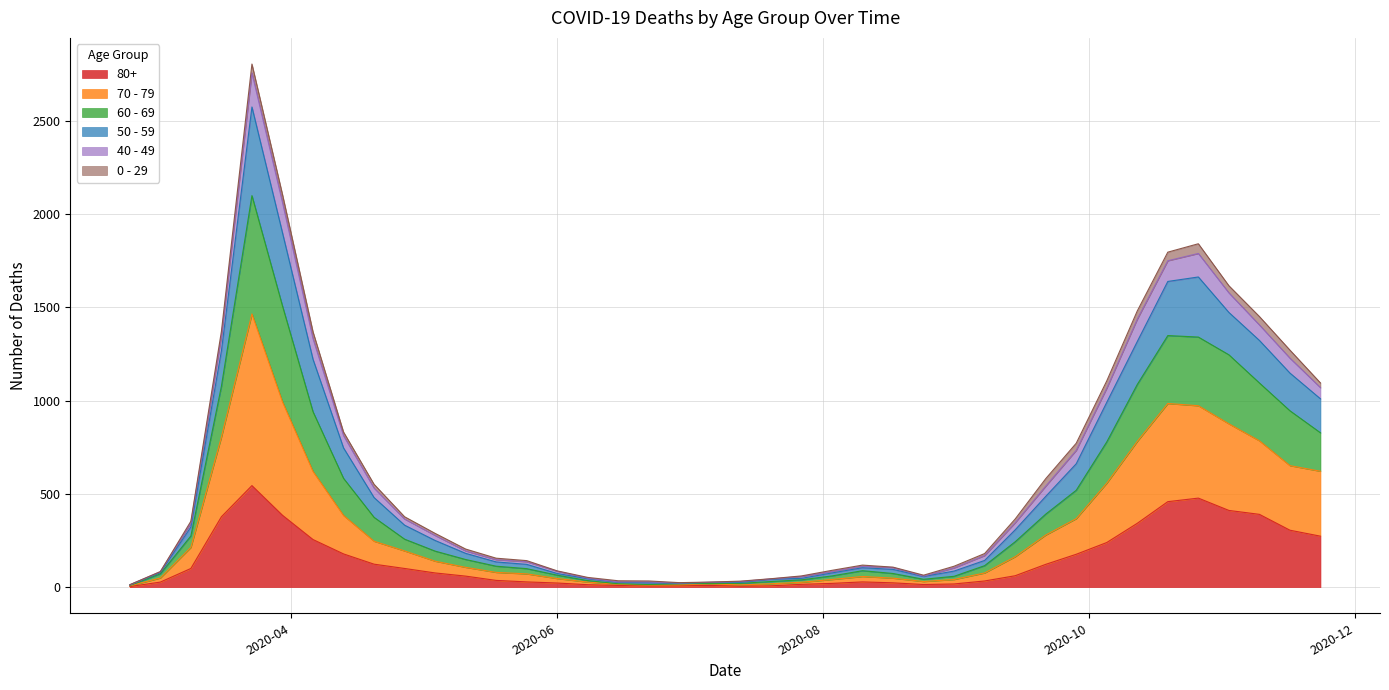

What are all the series names shown in the legend?

80+, 70 - 79, 60 - 69, 50 - 59, 40 - 49, 0 - 29